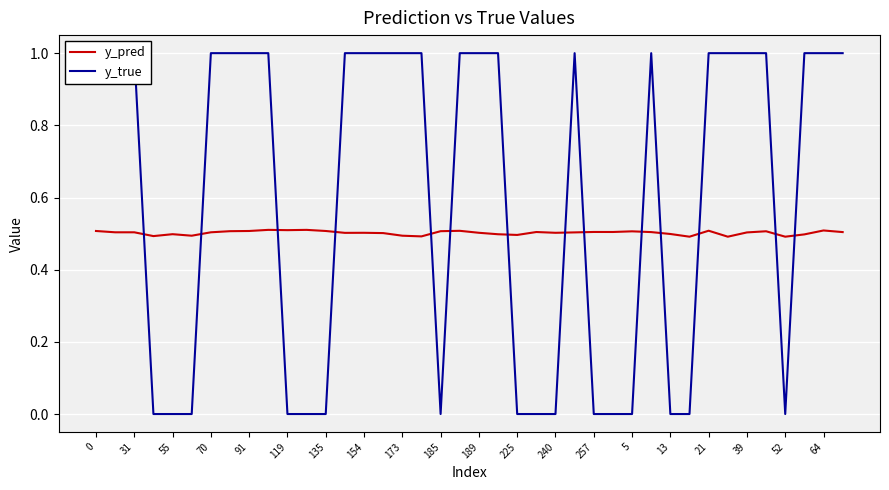

The value of y_pred at 52 is 0.3. True or false?

False